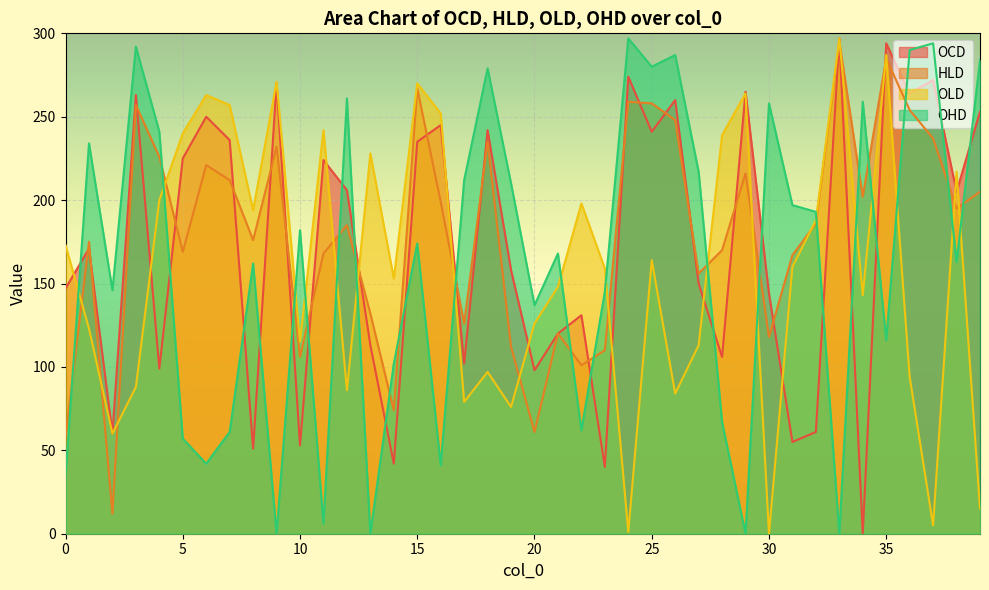

Reading left to right, transcribe all the data shown in this chart.

OCD: 147	171	60	263	99	225	250	236	51	270	53	224	206	113	42	235	245	102	242	158	98	120	131	40	274	241	260	150	106	265	144	55	61	297	0	294	264	272	205	253
HLD: 58	175	12	257	226	169	221	212	176	232	106	168	185	132	74	267	199	126	235	112	61	120	101	110	259	258	248	156	170	216	118	167	186	295	202	285	254	237	195	205
OLD: 173	123	60	88	200	240	263	257	194	271	115	242	86	228	153	270	252	79	97	76	126	148	198	159	1	164	84	113	239	264	0	160	188	297	143	287	94	5	217	15
OHD: 35	234	146	292	241	57	42	61	162	0	182	6	261	0	102	174	41	212	279	210	137	168	62	145	297	280	287	217	67	0	258	197	193	0	259	116	290	294	163	284